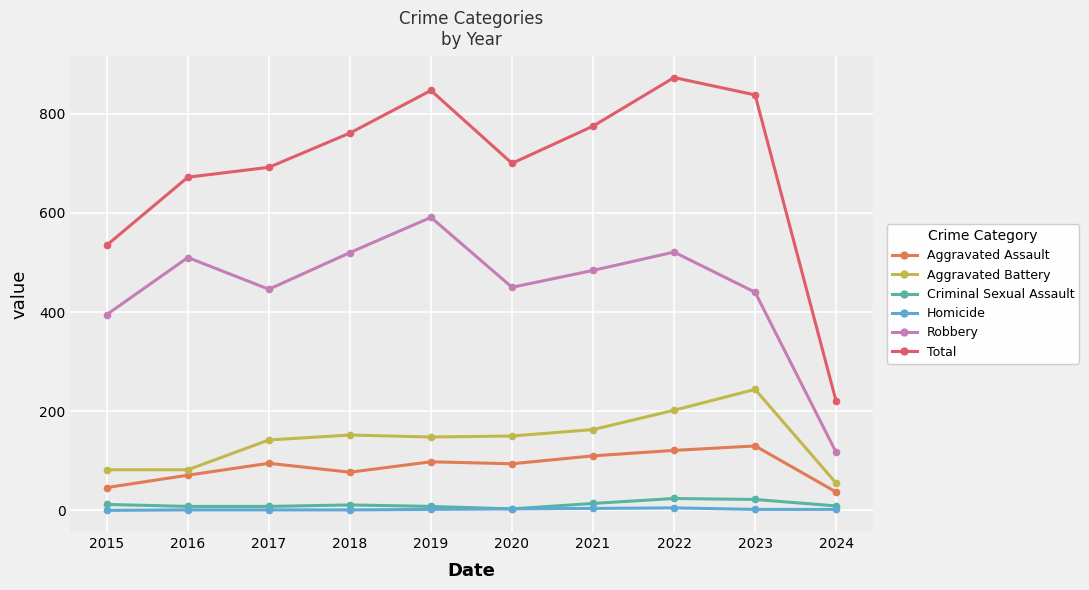

Read the Total value at 2019, to the nearest 100.

800